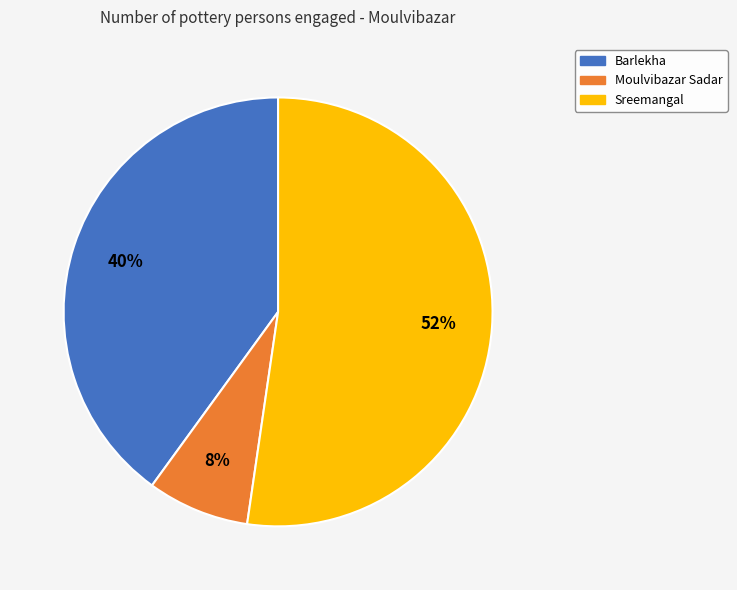

Combined, do Barlekha and Moulvibazar Sadar account for over 50%?

No